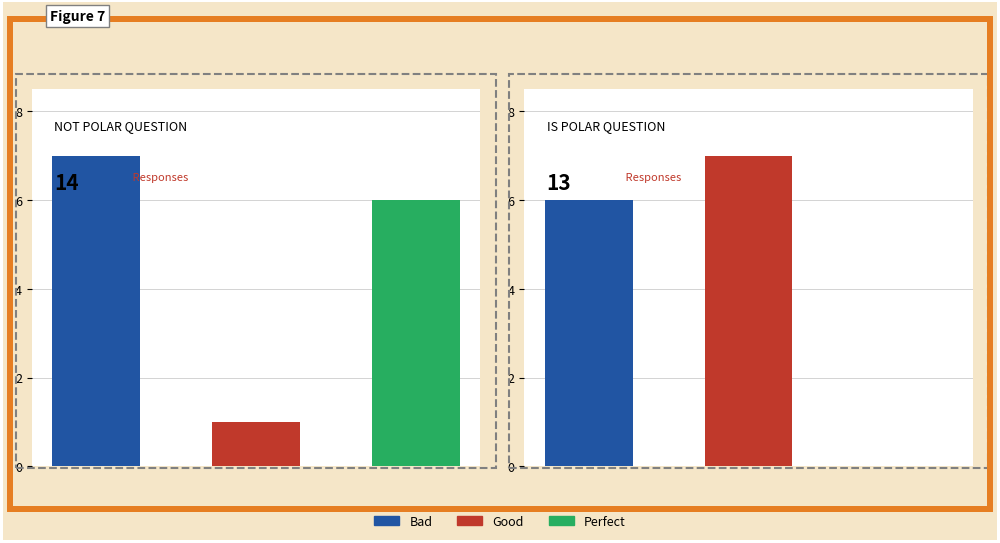

List the series in order of their overall mean, lowest first.

Perfect, Good, Bad